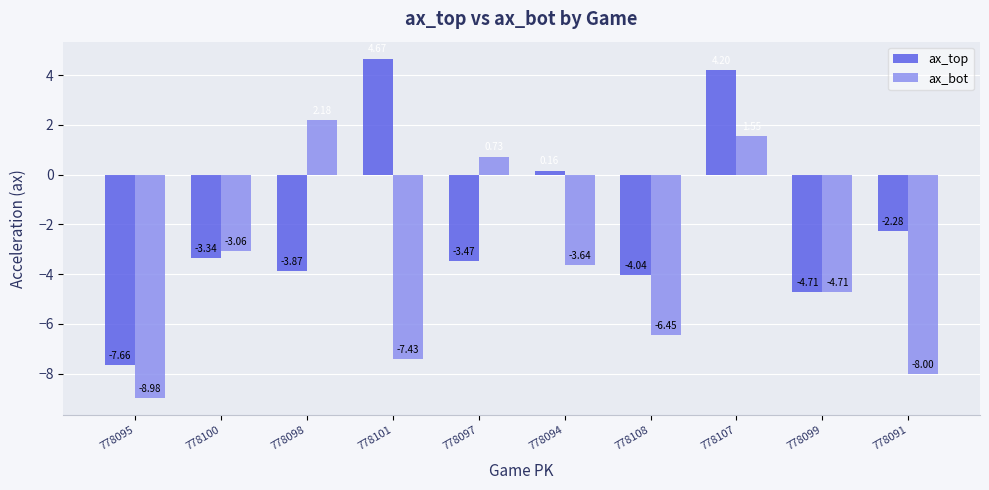

What are all the series names shown in the legend?

ax_top, ax_bot